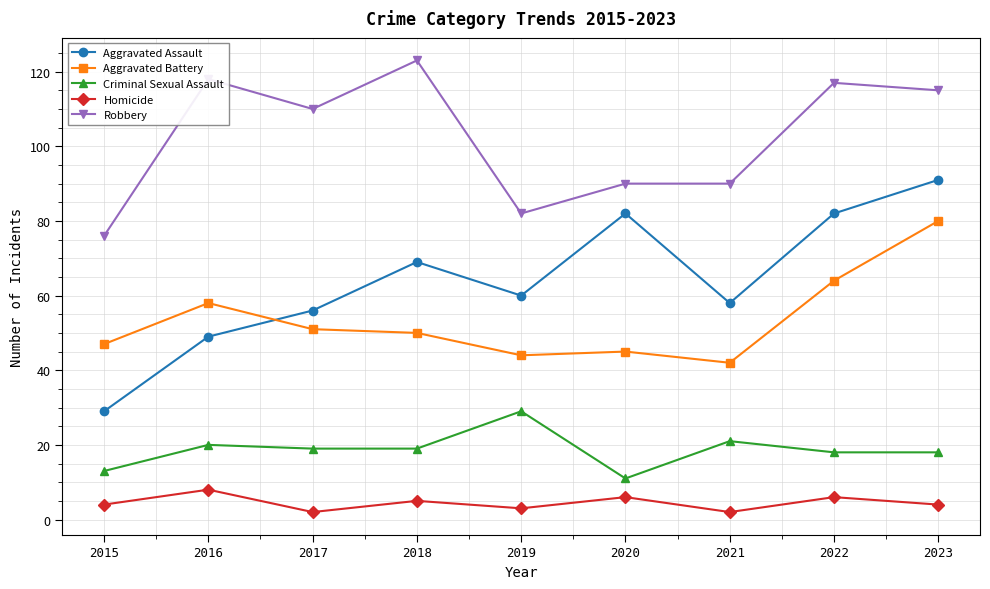

Which series has the largest range (max minus min)?

Aggravated Assault